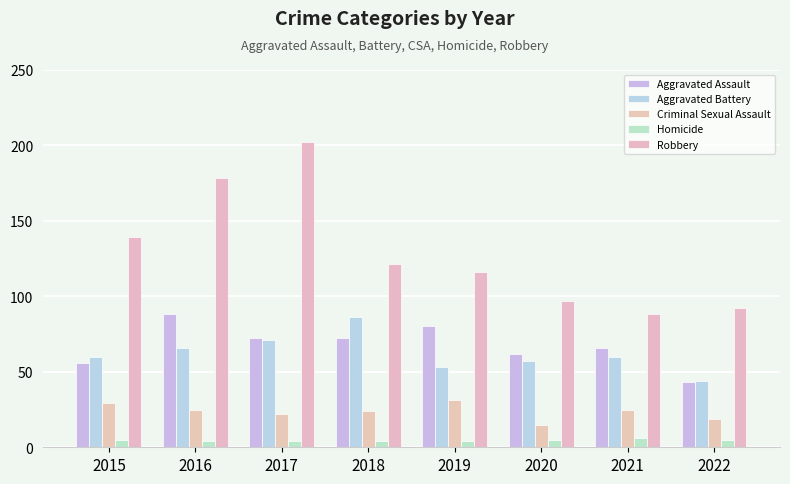

What is the maximum value for Criminal Sexual Assault?

31